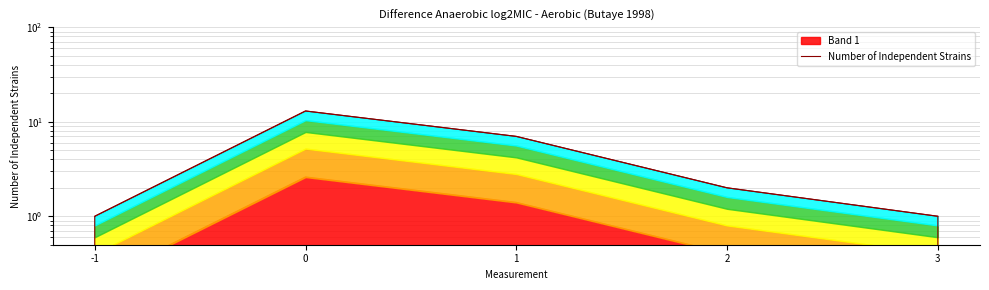

What is the maximum value shown in the chart?

13